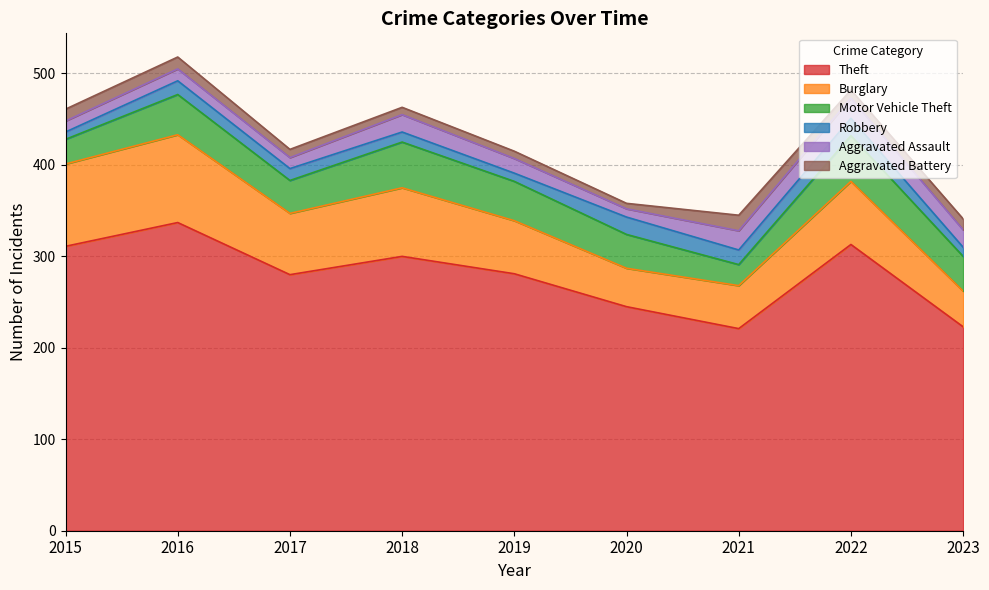

Which has a higher value, 2019 or 2022?

2022